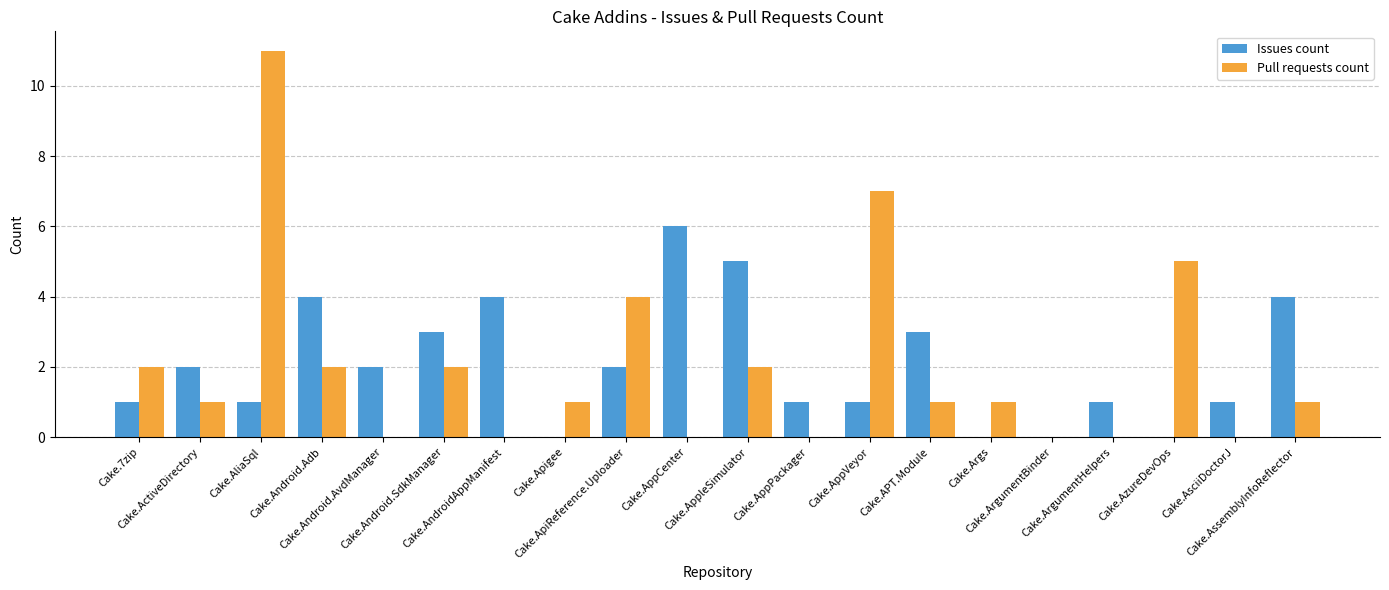

What is the sum of all Issues count values?

41